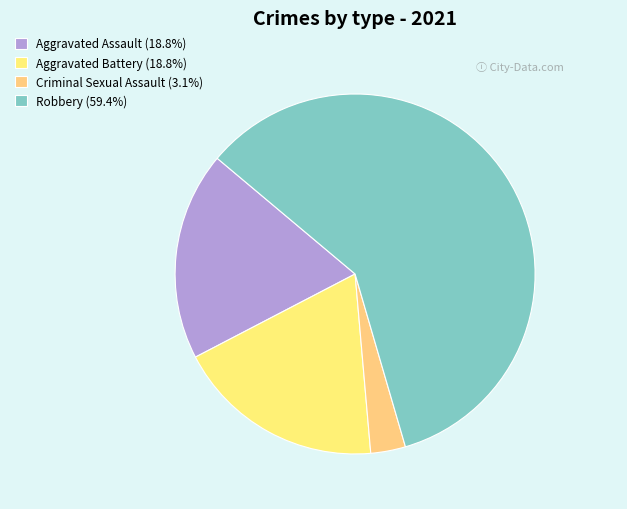

How many slices are in this pie chart?

4